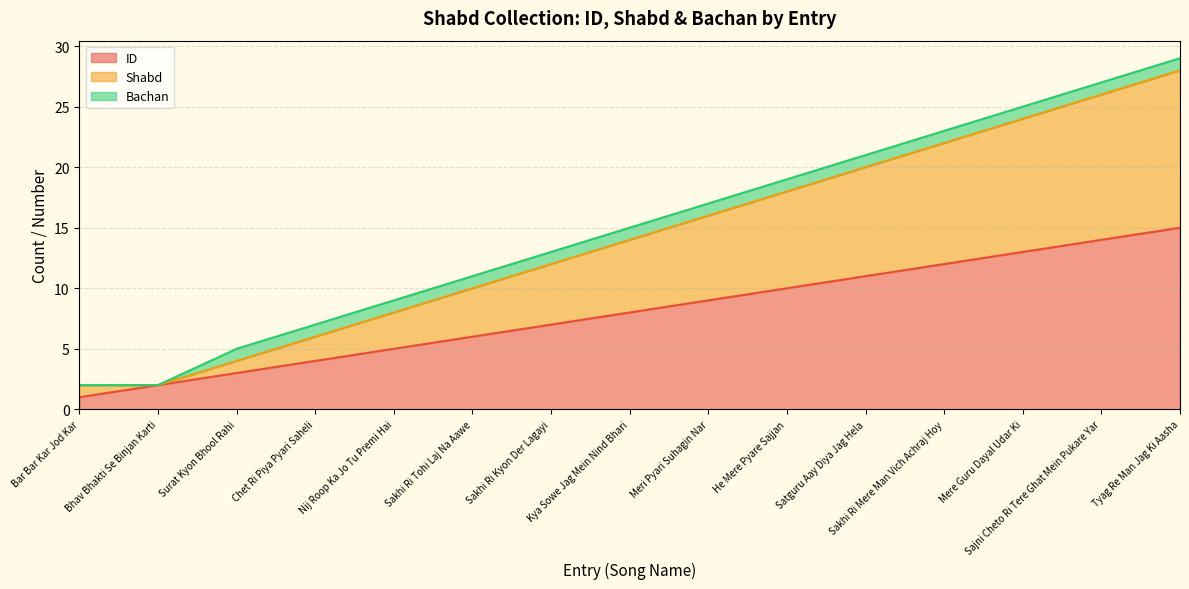

The value of Shabd at Kya Sowe Jag Mein Nind Bhari is 7. True or false?

False